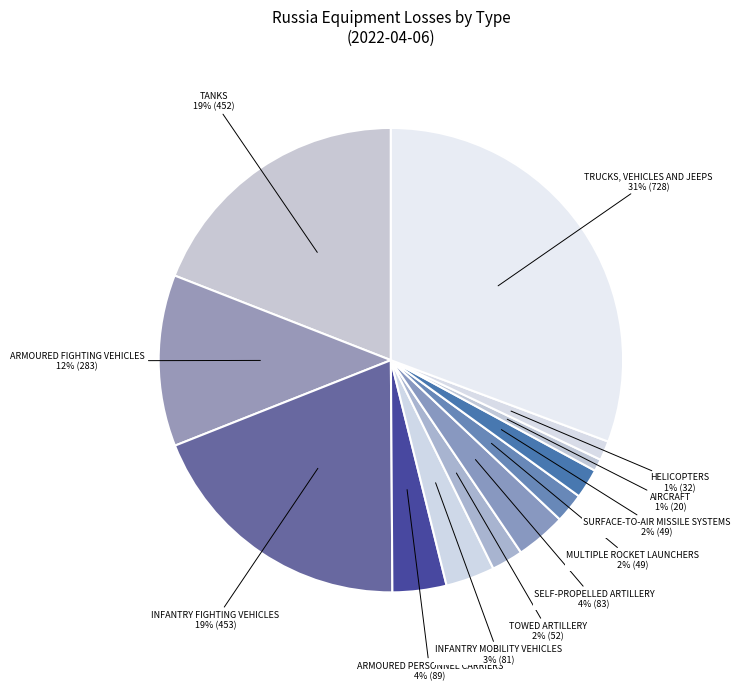

What is the largest slice in the pie chart?

Trucks, Vehicles and Jeeps